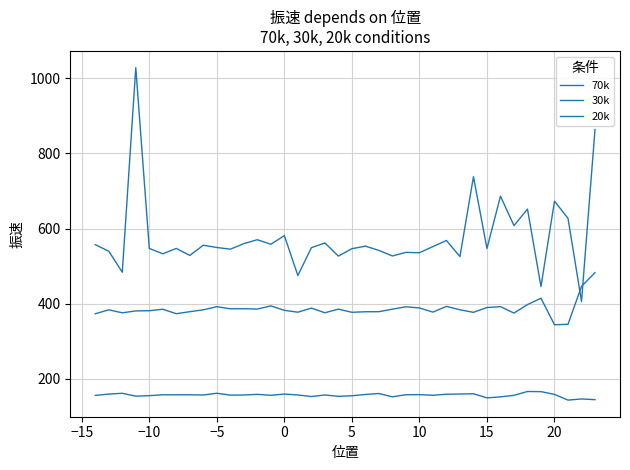

Is this an area chart (filled region under the line)?

No